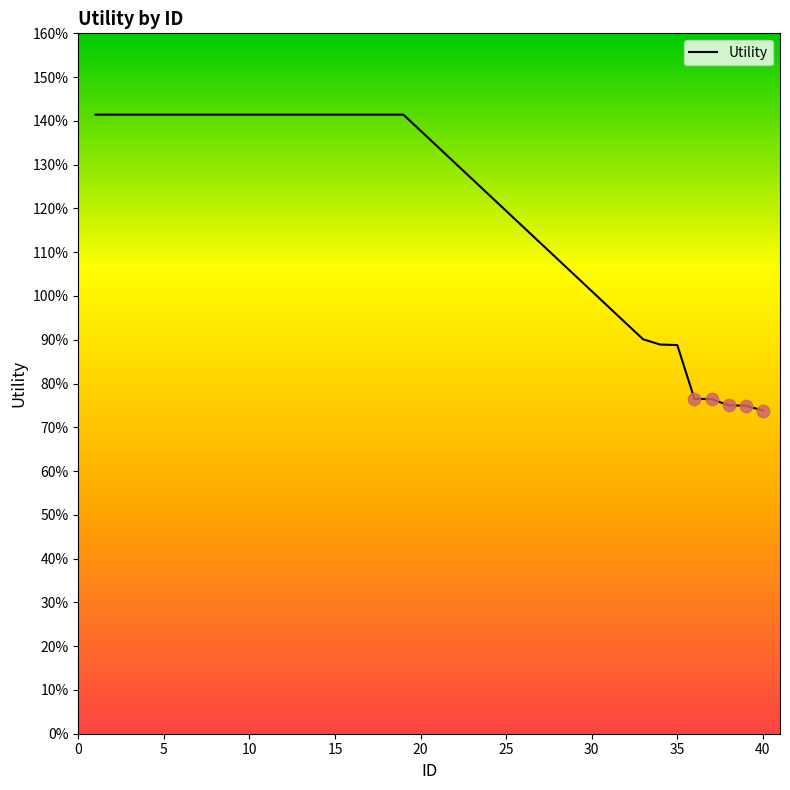

Does the chart have visible grid lines?

No